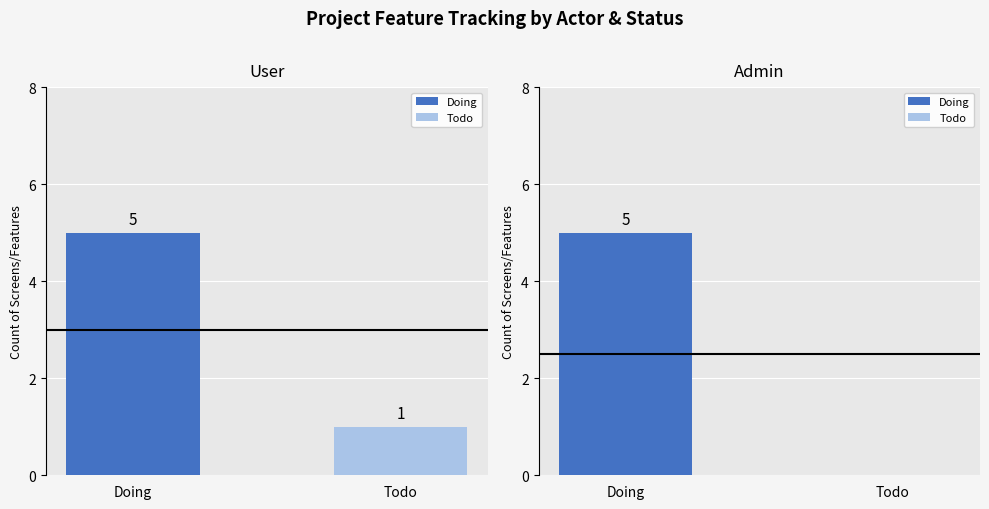

The value of User at Todo is 1. True or false?

True